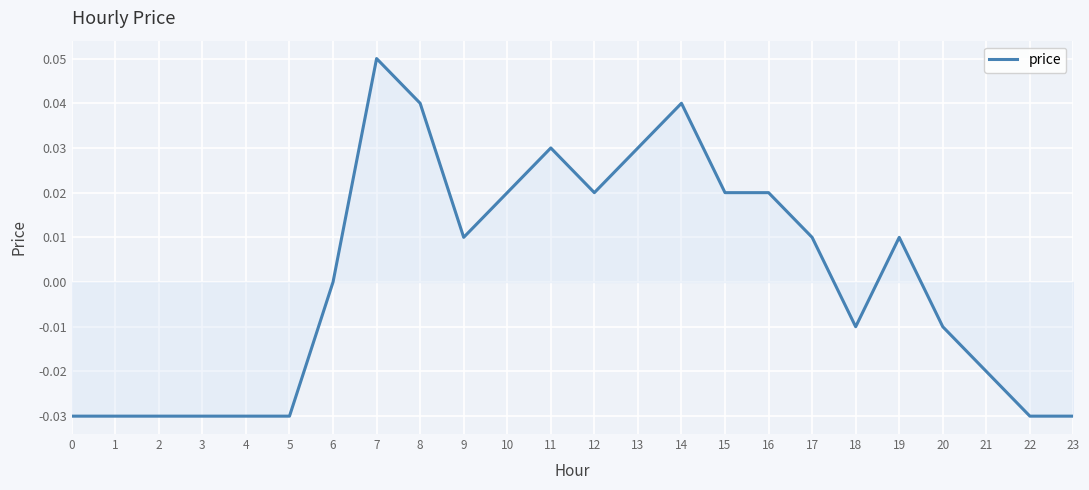

Is it true that the value at 2 is -0.0?

True